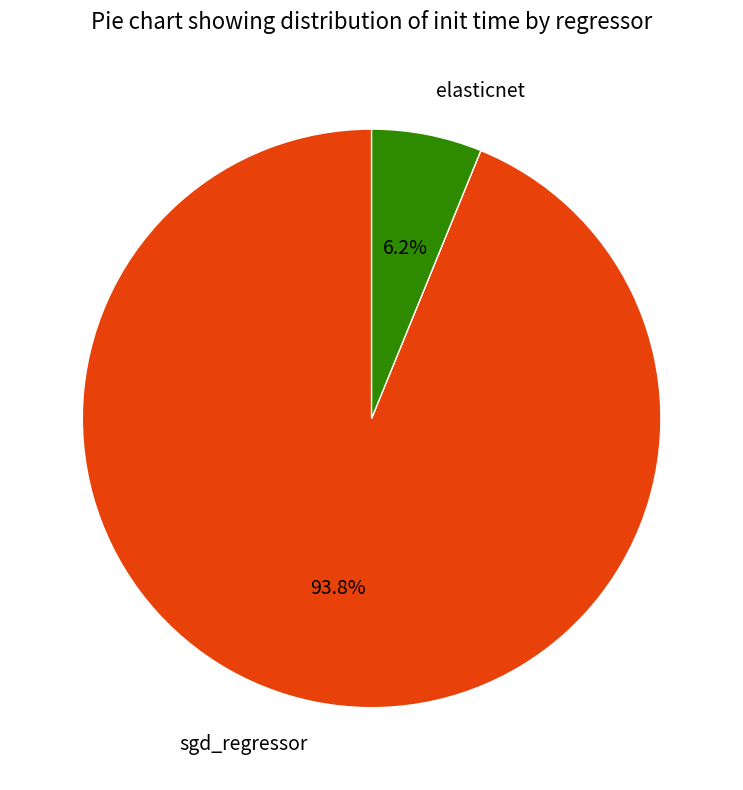

How many segments does this pie chart have?

2